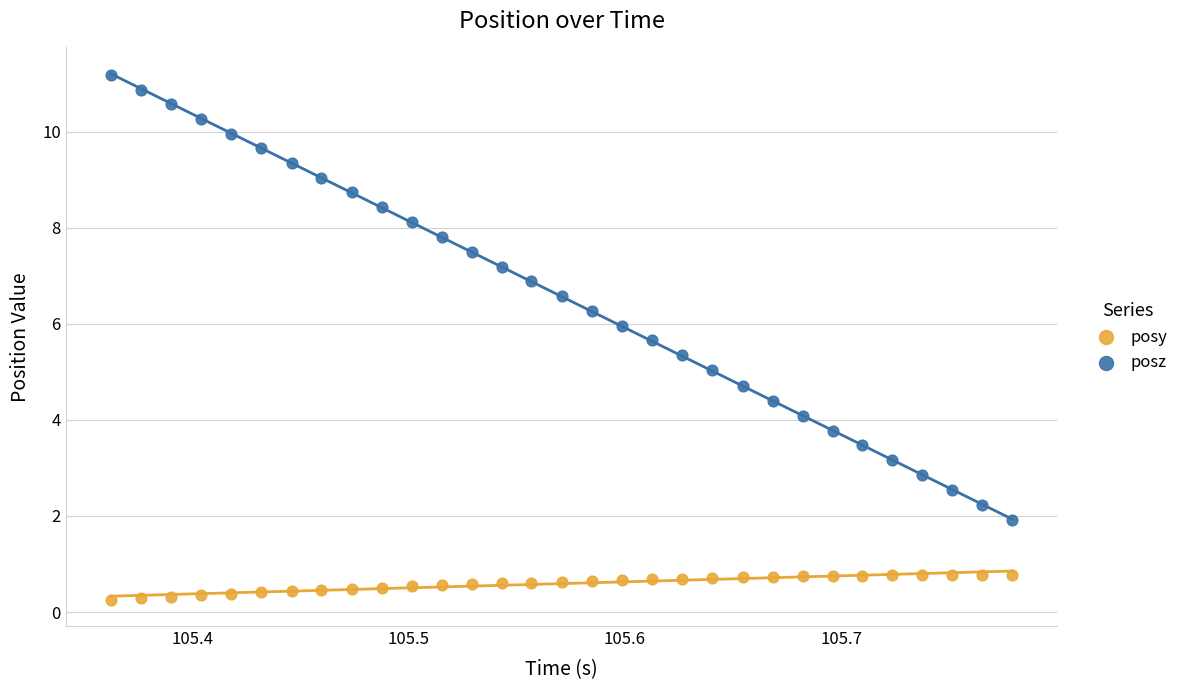

What is the X range (max minus min) for the scatter plot?

0.4